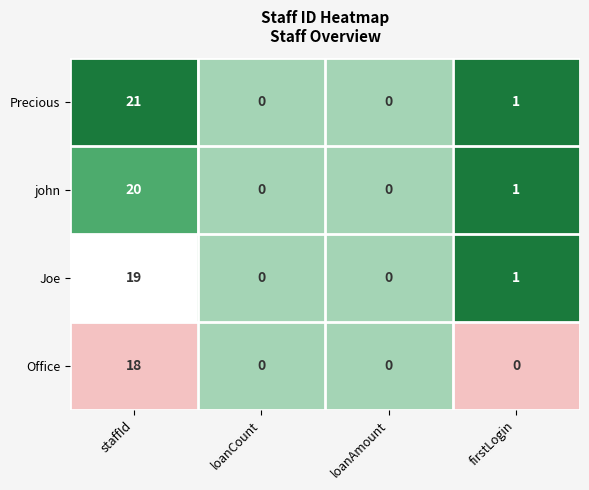

Rank the series by their maximum value, from highest to lowest.

Precious, john, Joe, Office